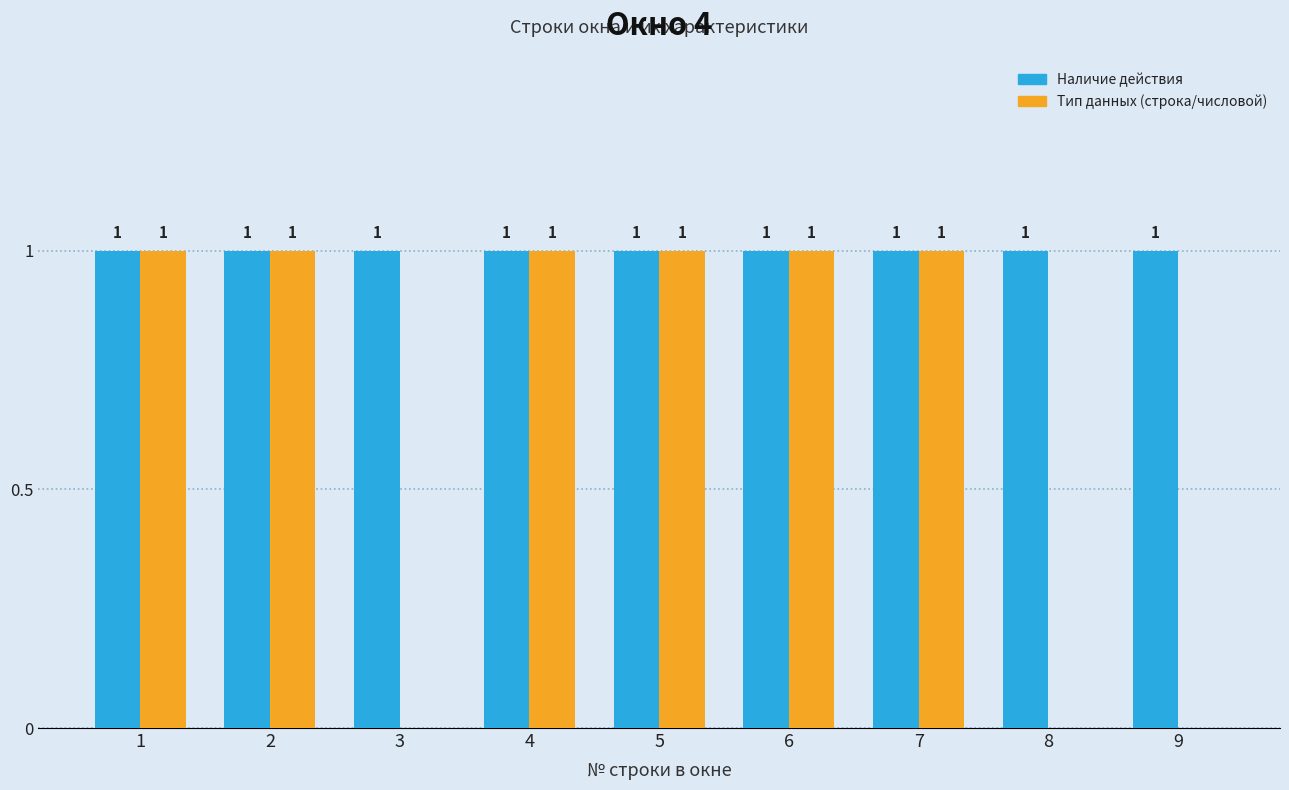

What is the sum of all Наличие действия values?

9